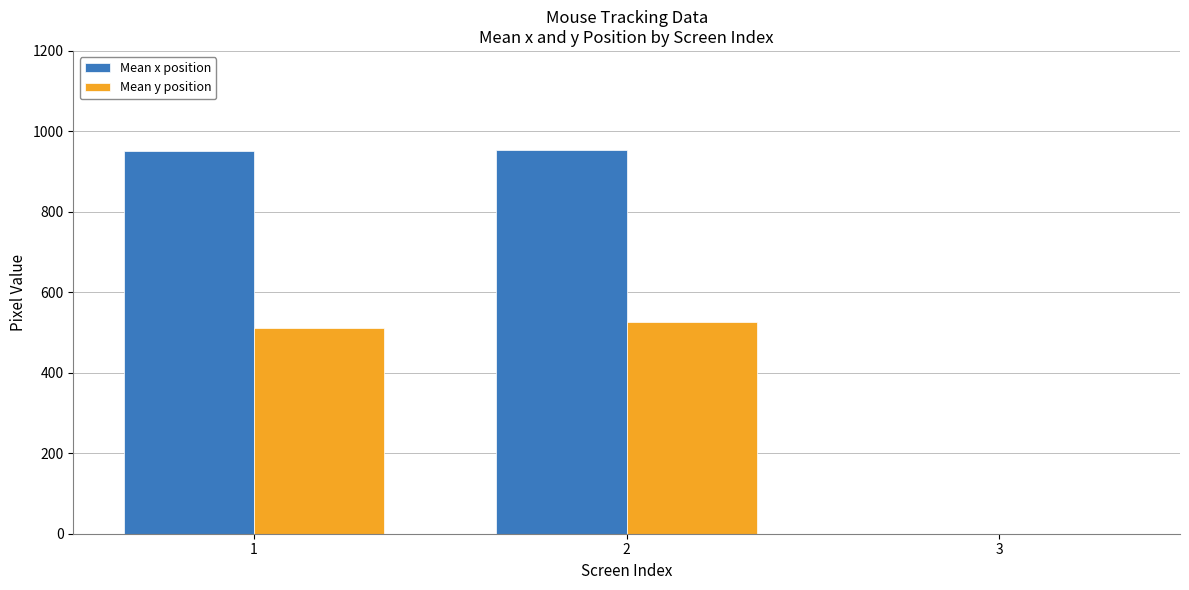

How many positive values does the Mean x position series have?

2